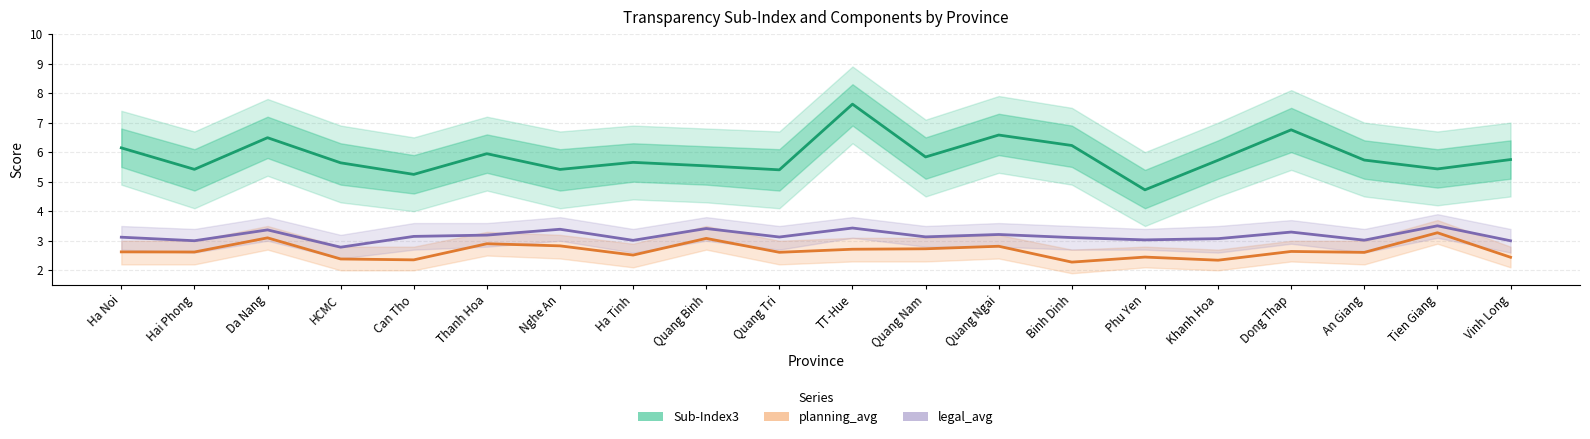

What is the difference between the maximum and minimum values in the legal_avg series?

0.7